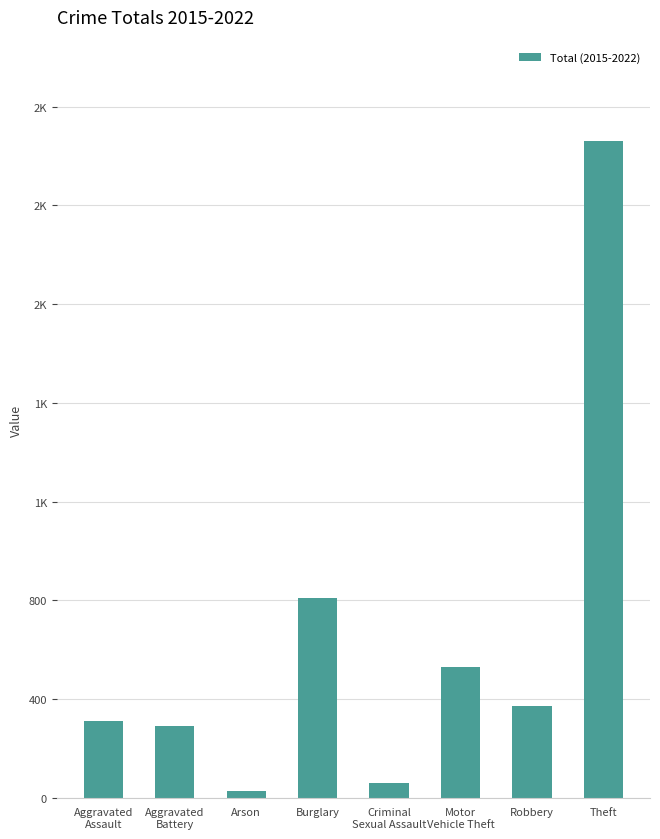

Does the chart contain any negative values?

No